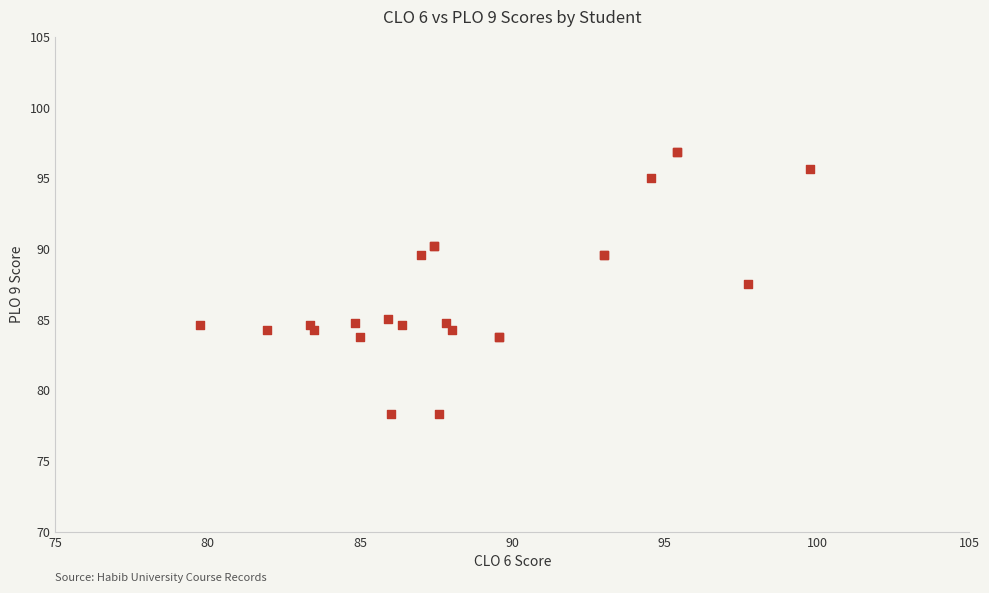

What Y value in the scatter plot is closest to 87?

87.5